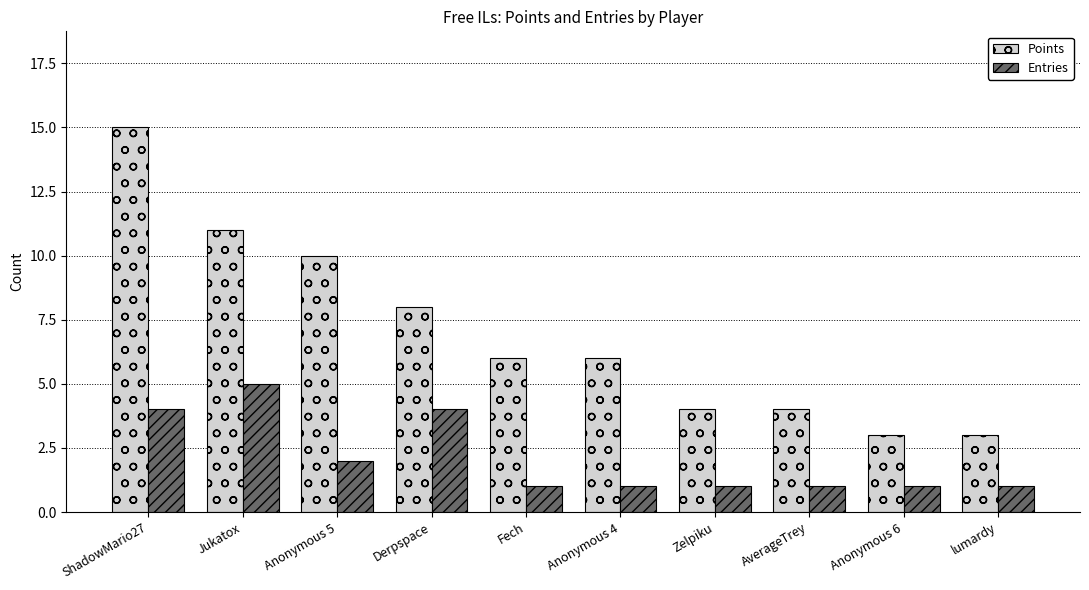

What is the label of the 8th bar from the right?

Anonymous 5